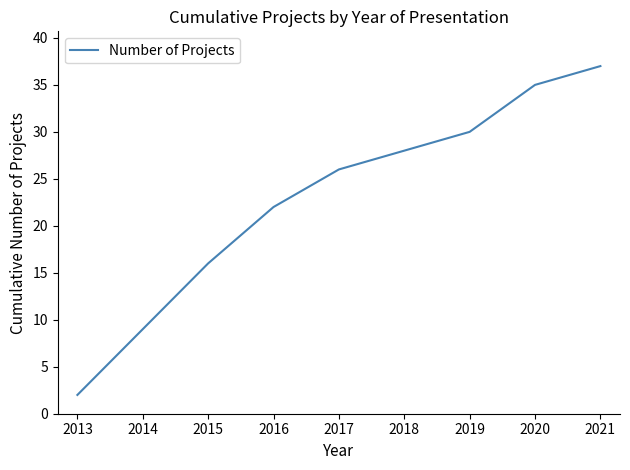

What is the sum of all values?

205